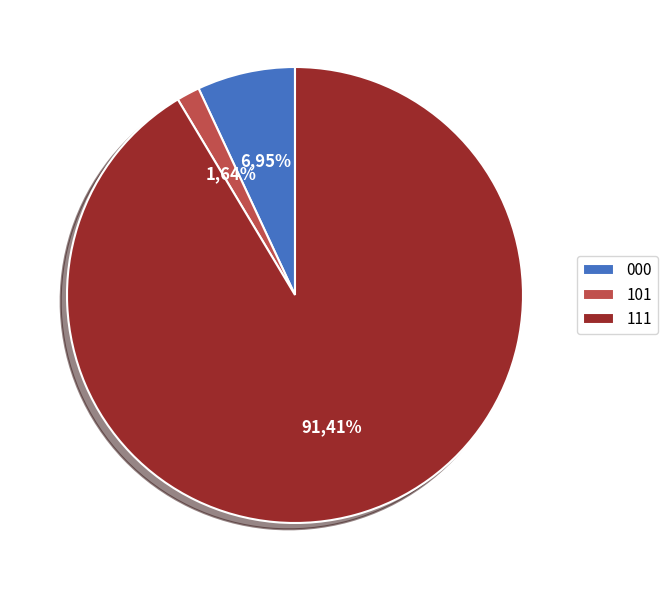

What portion of the pie excludes 111?

8.6%